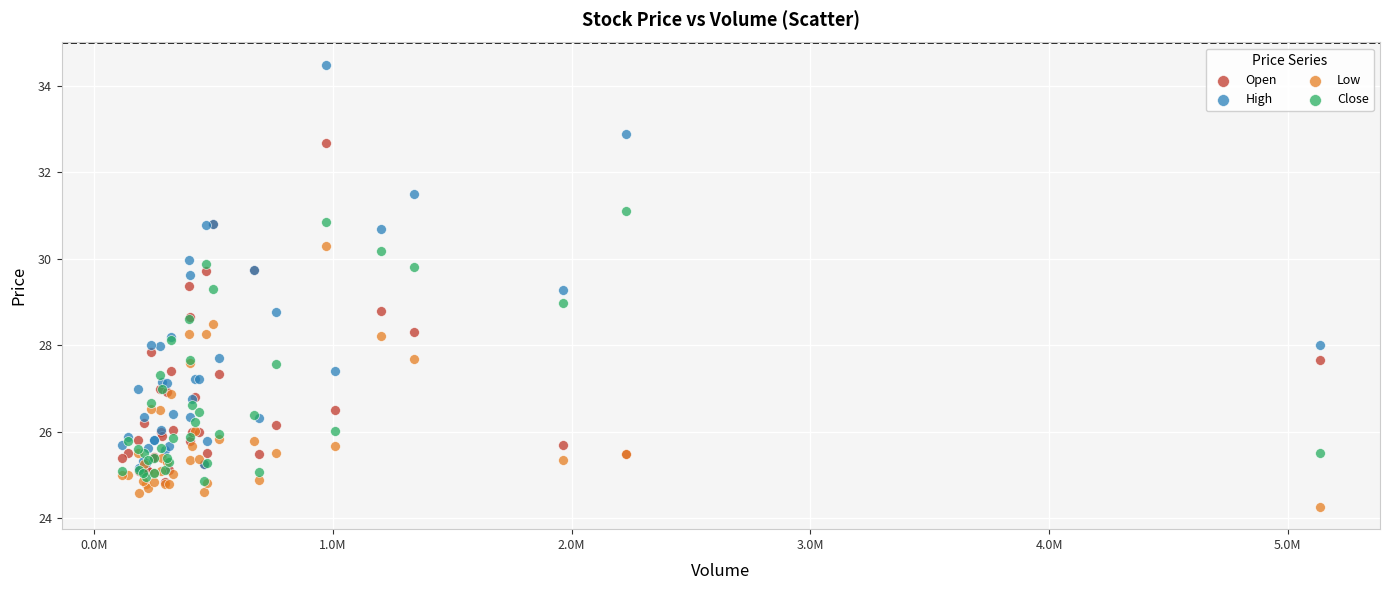

Which series has the widest spread of Y values?

High